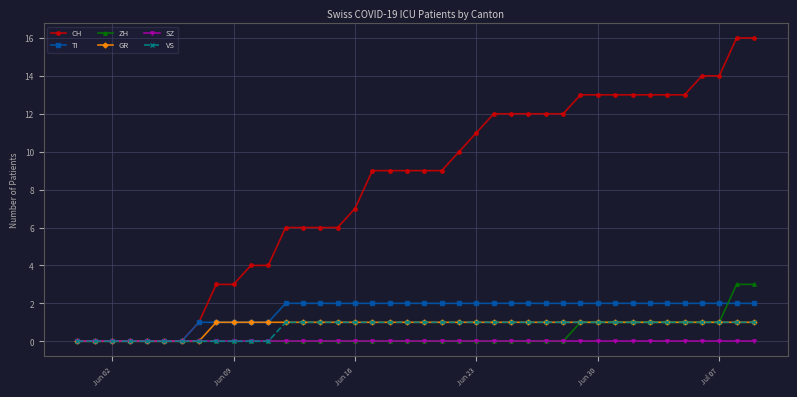

What is the greatest value displayed?

16